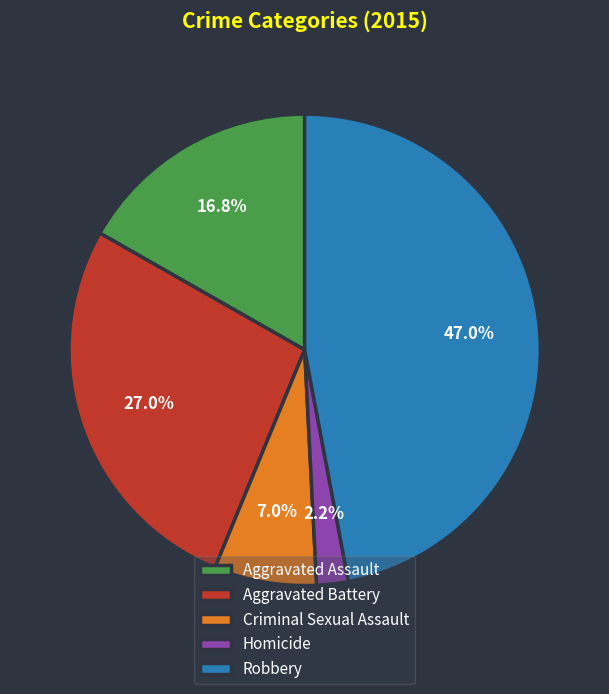

The Robbery slice represents 36% of the pie. True or false?

False